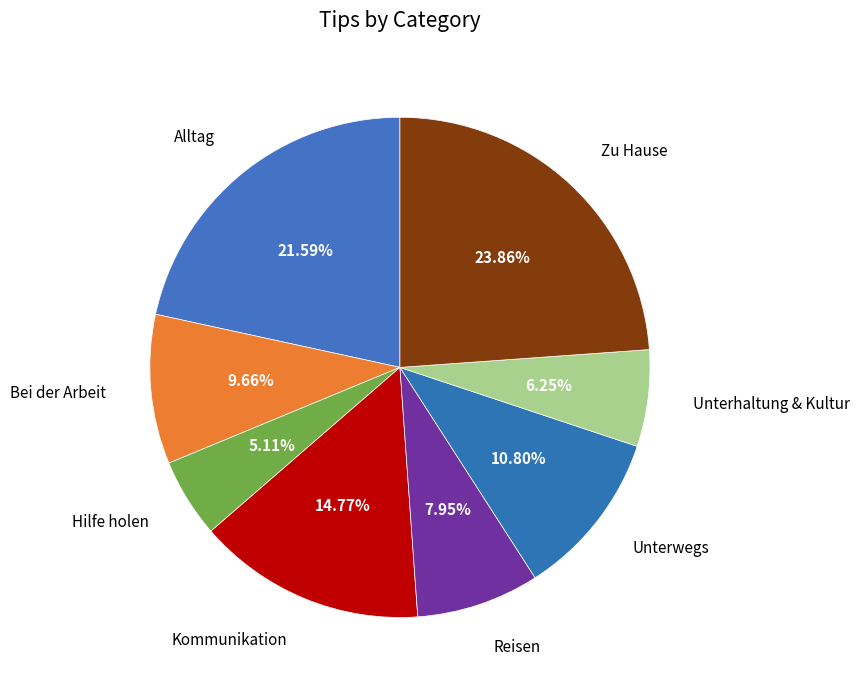

What is the largest slice in the pie chart?

Zu Hause